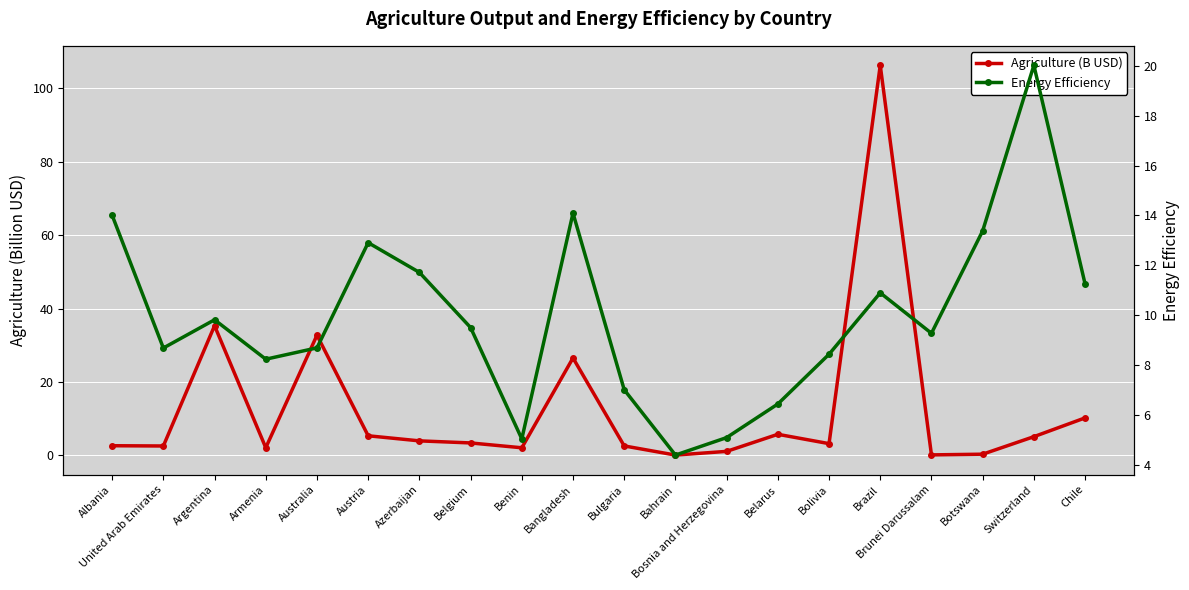

Is the value of Energy Efficiency at Belarus greater than the value of Agriculture (B USD) at Austria?

Yes